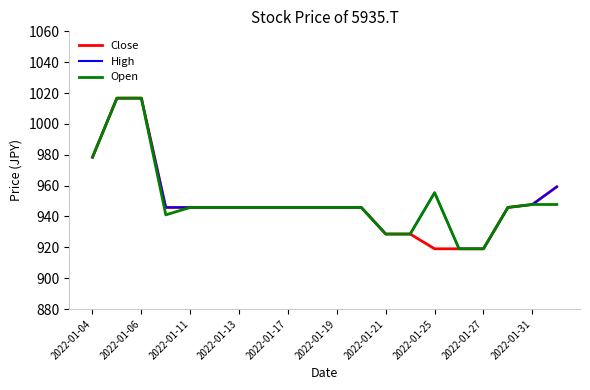

What is the minimum value for High?

919.0